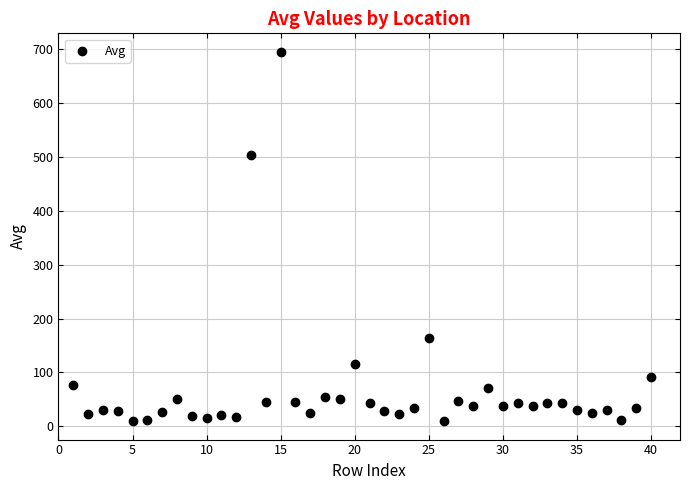

What is the range of Y values (max minus min)?

684.8